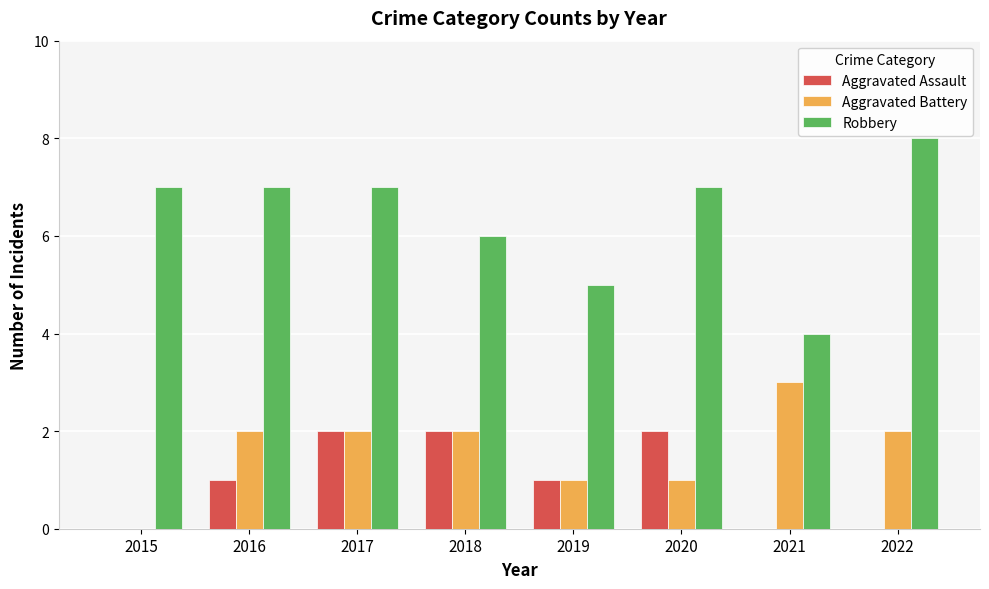

Which series has the largest total across all categories?

Robbery